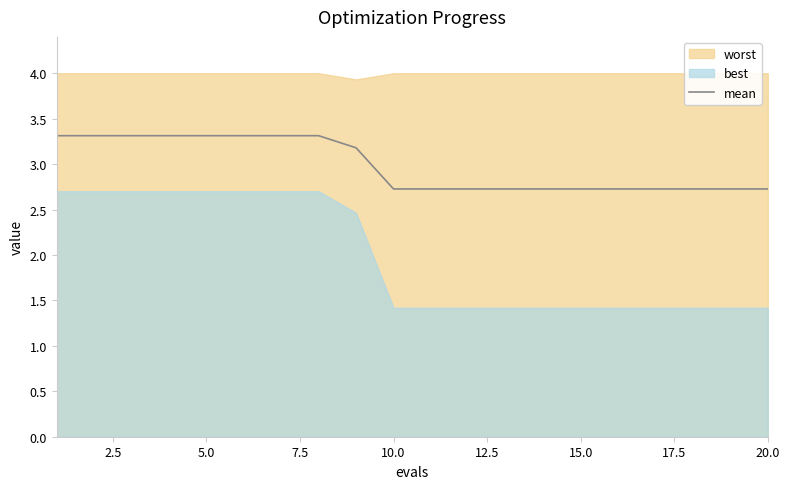

The mean series shows 2.7 at 15.0. True or false?

True